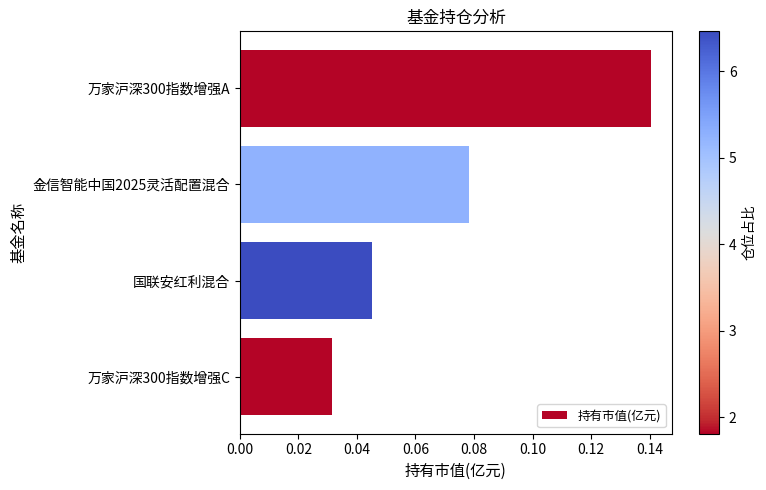

Rank the categories by value from lowest to highest.

万家沪深300指数增强C, 国联安红利混合, 金信智能中国2025灵活配置混合, 万家沪深300指数增强A